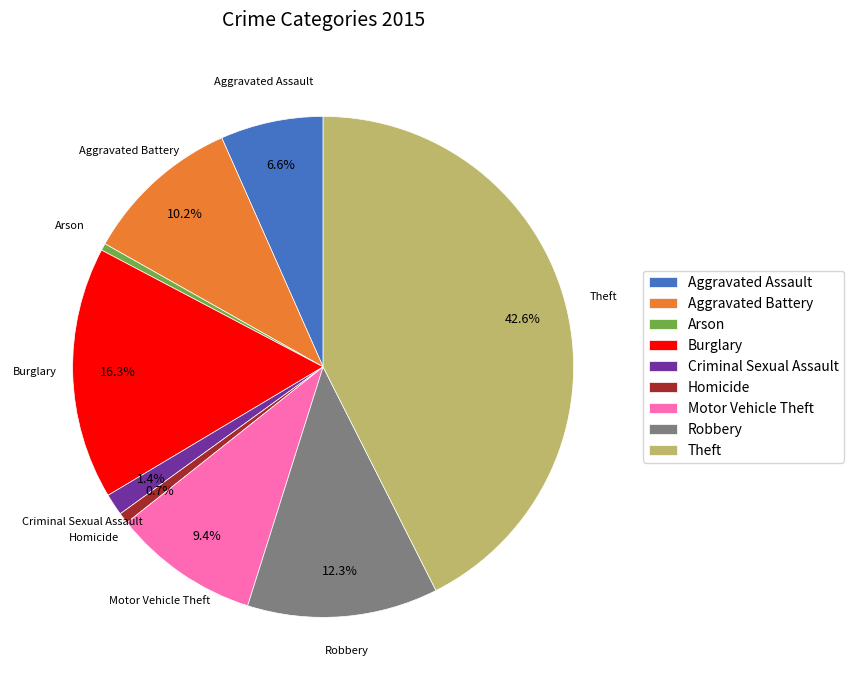

What percentage is NOT represented by Robbery?

87.7%